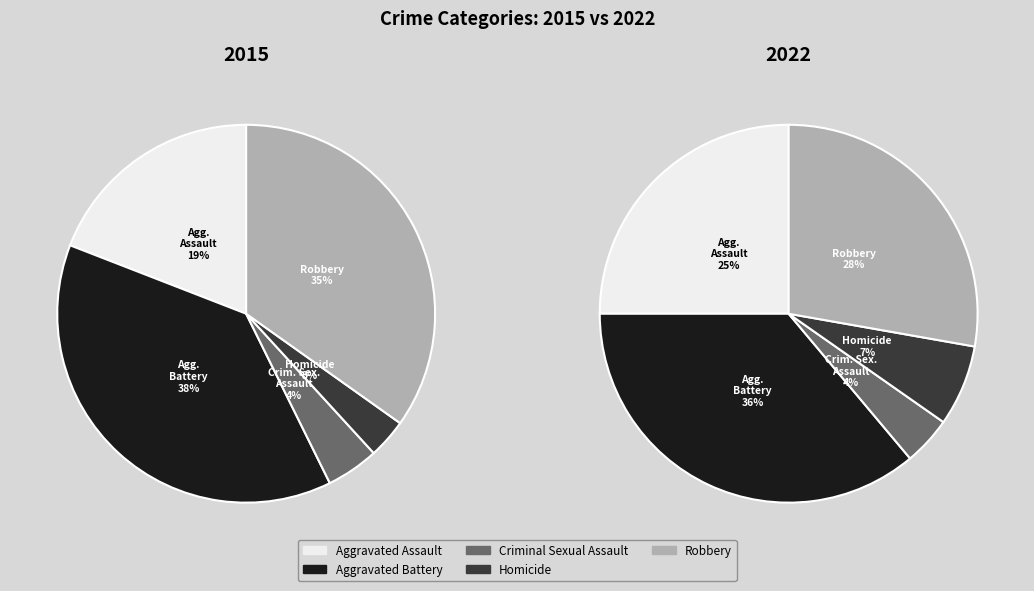

To the nearest percent, what percentage of the pie is Aggravated Battery?

38%